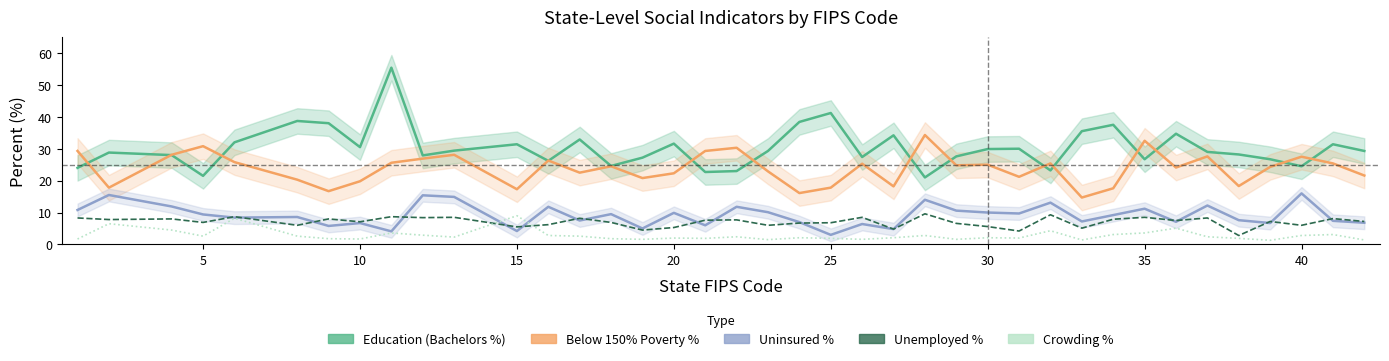

Where is Uninsured % nearest to the value 9?

30